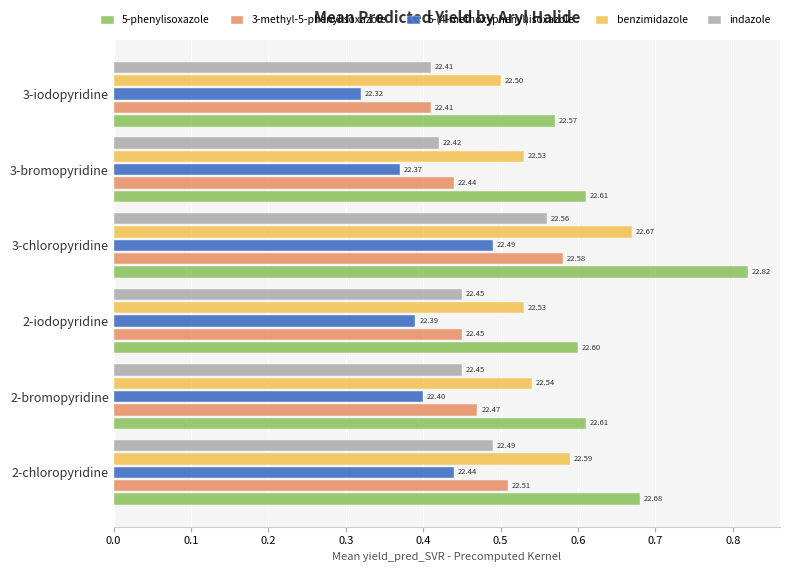

What are all the series names shown in the legend?

5-phenylisoxazole, 3-methyl-5-phenylisoxazole, 5-(4-methoxyphenyl)isoxazole, benzimidazole, indazole